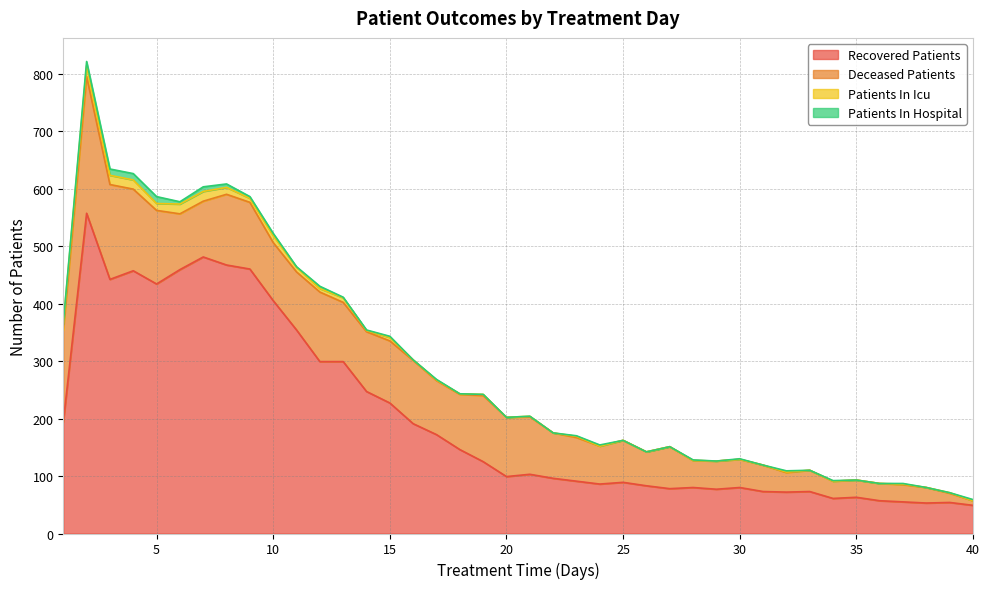

Reading left to right, what are all the values shown in this chart?

recovered_patients: 1=194	2=557	3=442	4=457	5=434	6=459	7=481	8=467	9=460	10=405	11=354	12=299	13=299	14=247	15=227	16=191	17=172	18=146	19=125	20=99	21=103	22=96	23=91	24=86	25=89	26=83	27=78	28=80	29=77	30=80	31=73	32=72	33=73	34=61	35=63	36=57	37=55	38=53	39=54	40=49
deceased_patients: 1=160	2=238	3=165	4=142	5=128	6=97	7=97	8=123	9=116	10=101	11=101	12=121	13=103	14=104	15=108	16=110	17=94	18=96	19=115	20=103	21=100	22=79	23=76	24=66	25=73	26=59	27=73	28=47	29=49	30=49	31=46	32=34	33=37	34=30	35=30	36=30	37=30	38=27	39=16	40=8
patients_in_icu: 1=10	2=19	3=16	4=16	5=12	6=17	7=17	8=12	9=7	10=12	11=8	12=6	13=8	14=2	15=6	16=1	17=1	18=1	19=2	20=0	21=1	22=0	23=2	24=0	25=0	26=0	27=0	28=0	29=0	30=0	31=0	32=1	33=0	34=0	35=0	36=0	37=1	38=0	39=1	40=0
patients_in_hospital: 1=2	2=7	3=11	4=11	5=12	6=4	7=8	8=6	9=3	10=4	11=1	12=4	13=1	14=1	15=2	16=0	17=1	18=0	19=0	20=0	21=0	22=0	23=1	24=2	25=0	26=0	27=0	28=1	29=0	30=1	31=0	32=2	33=0	34=1	35=0	36=0	37=1	38=0	39=0	40=2